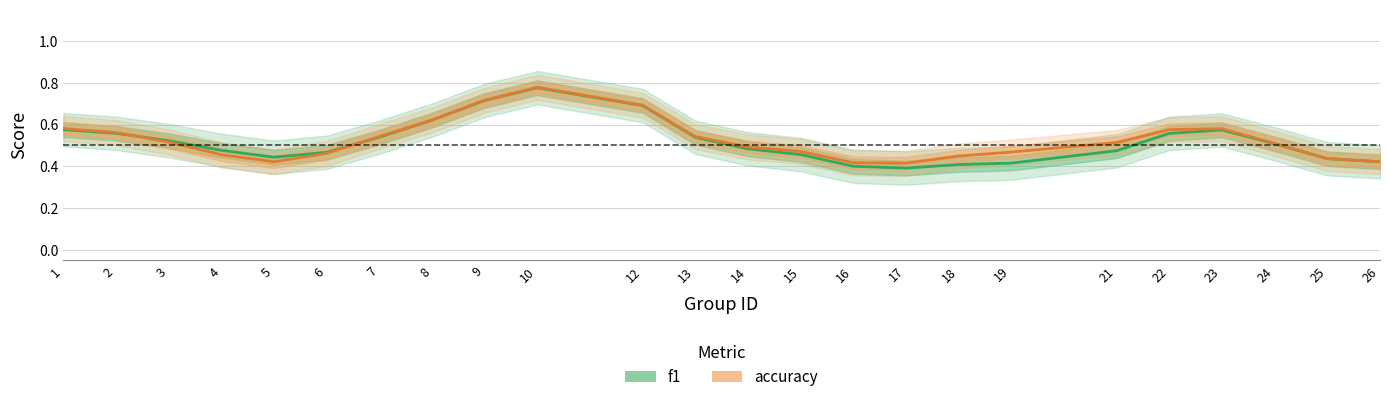

True or false: f1 has more than 0 interior local peaks.

True